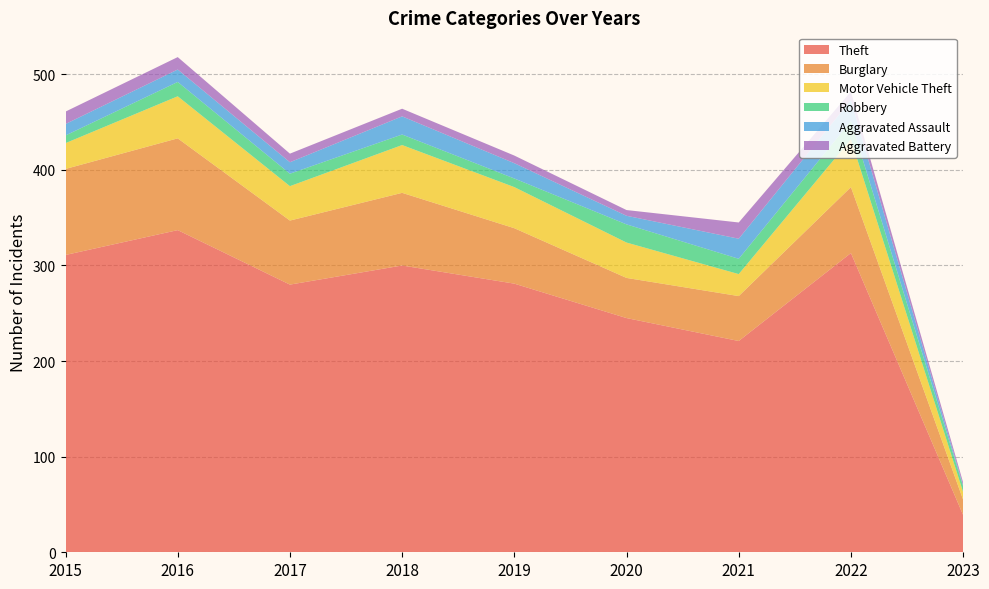

Reading right to left, list all the values displayed in this chart.

Theft: 39	313	221	245	281	300	280	337	311
Burglary: 16	69	47	42	58	76	67	96	90
Motor Vehicle Theft: 8	50	23	37	43	50	36	44	27
Robbery: 6	19	16	19	9	11	13	15	8
Aggravated Assault: 1	22	21	9	16	19	12	13	12
Aggravated Battery: 3	9	17	6	8	8	9	13	13